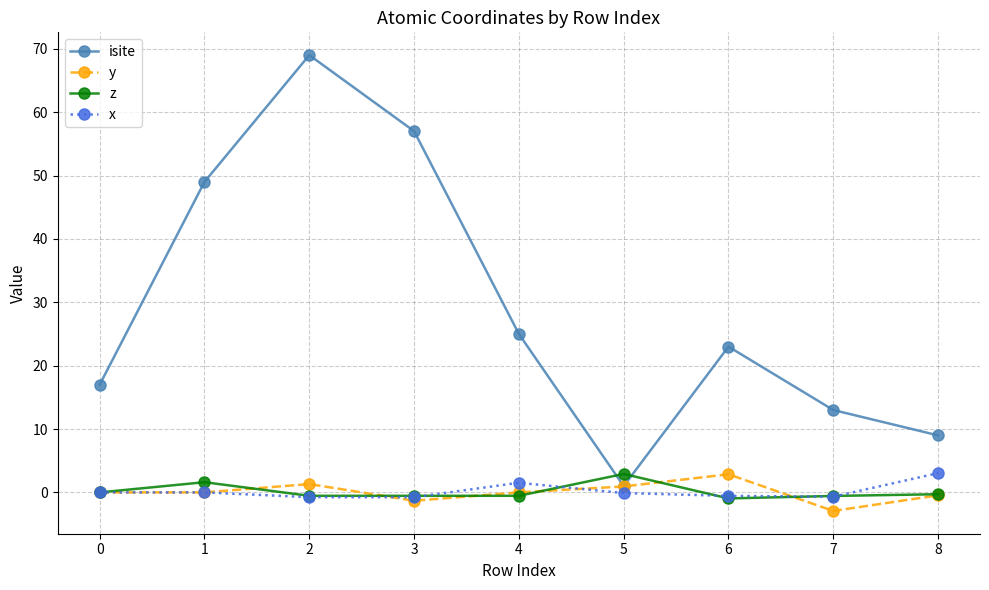

How many interior local valleys does the isite series have?

1